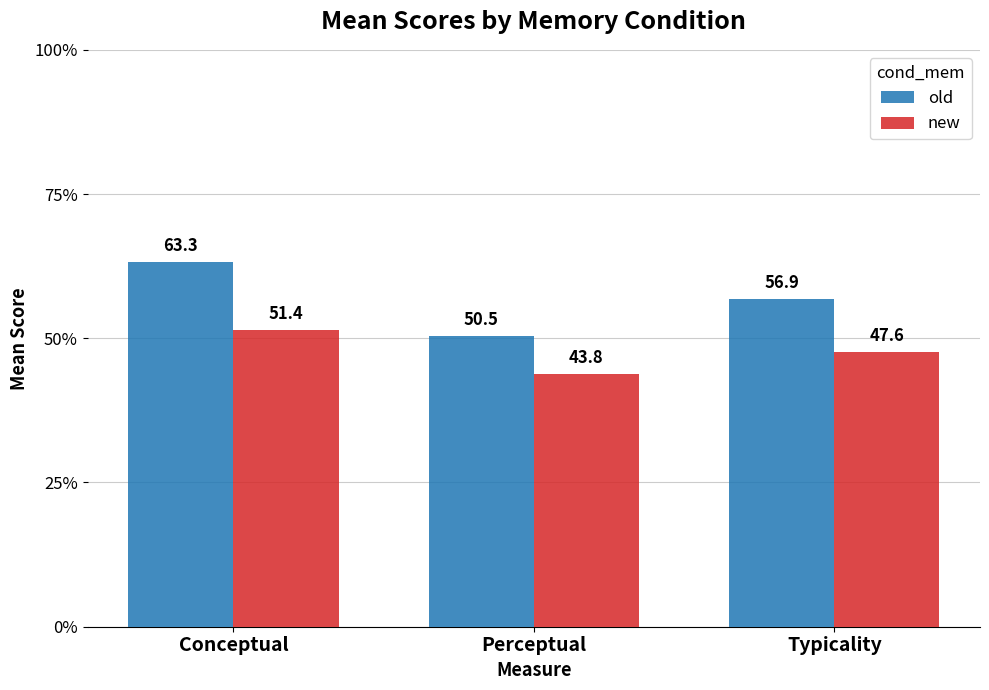

What is the maximum value for new?

51.4